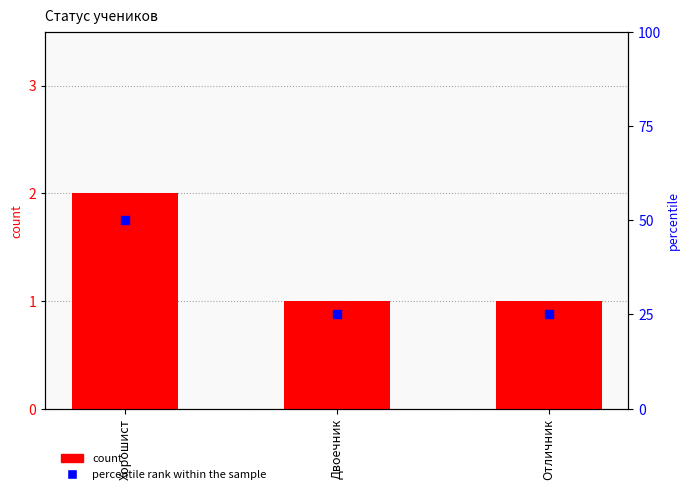

Is the value of percentile rank within the sample at Хорошист greater than the value of count at Отличник?

Yes